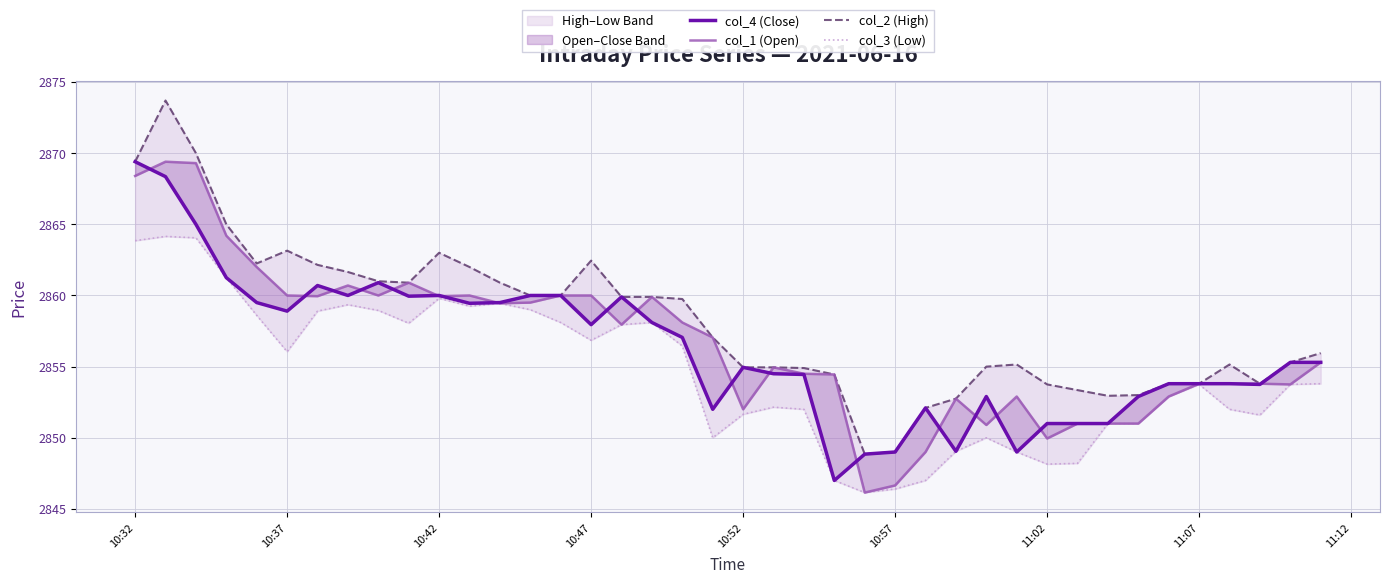

What is the difference between the maximum and minimum values in the col_2 (High) series?

24.8